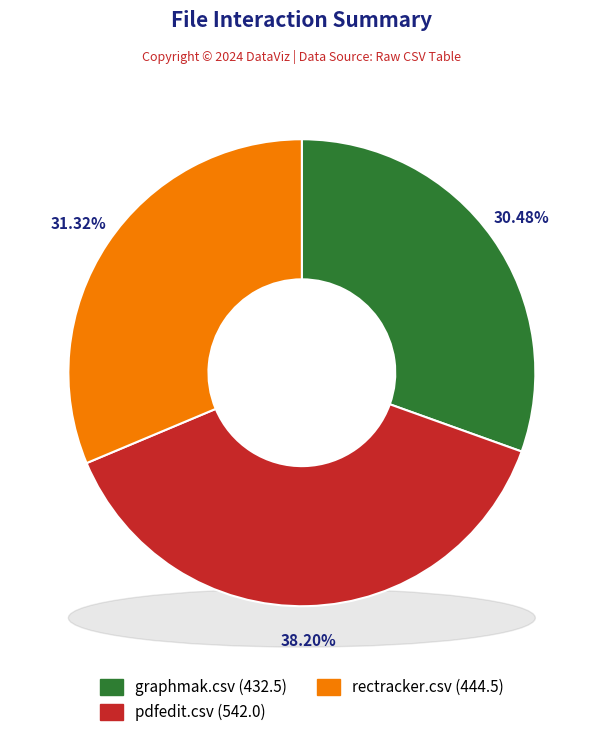

What is the largest slice in the pie chart?

pdfedit.csv